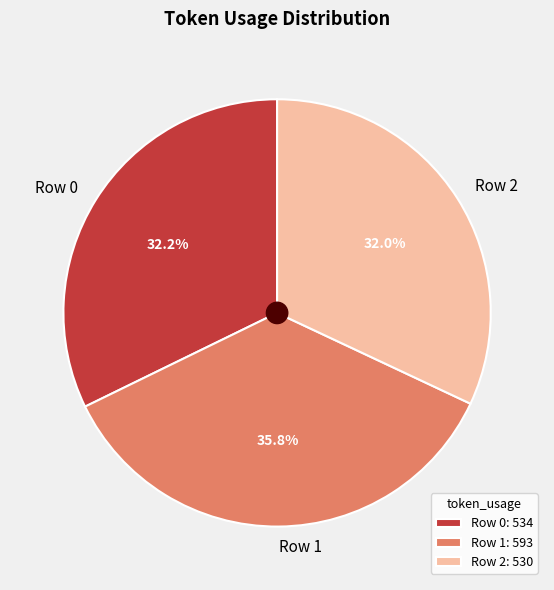

Which slice is the largest?

Row 1